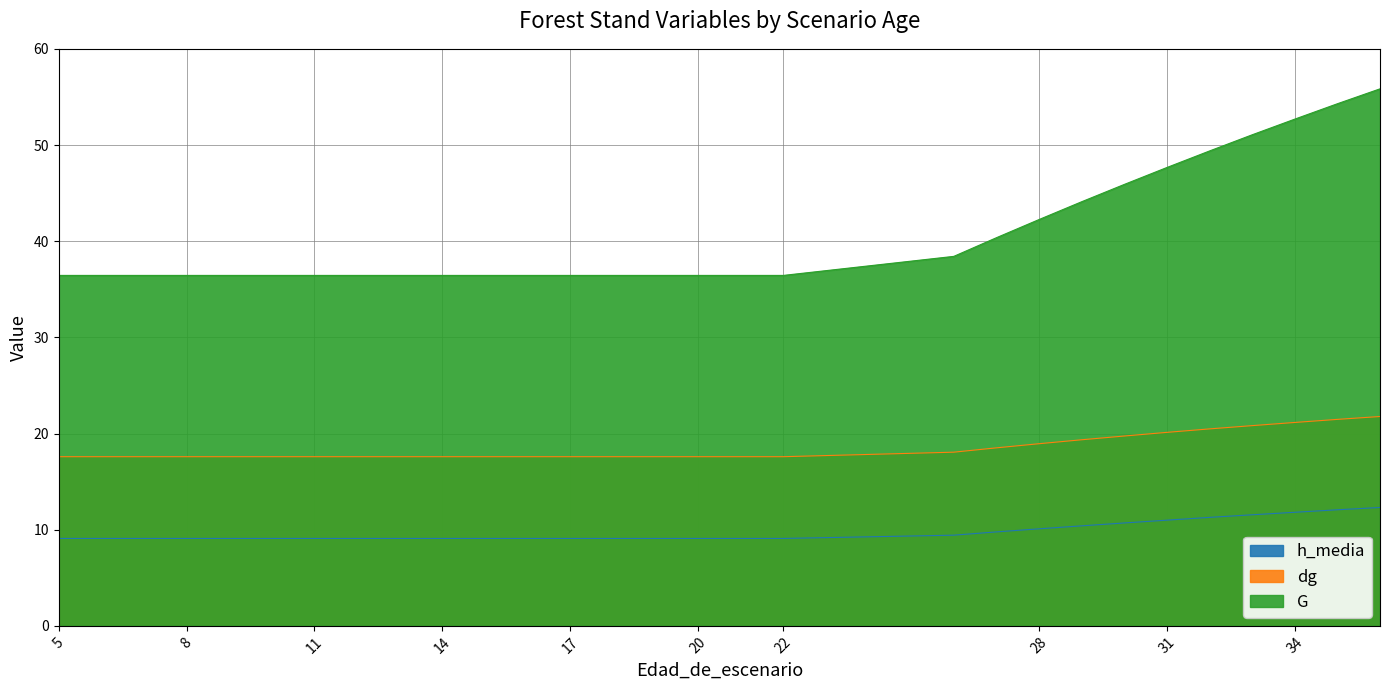

What is the spread (max minus min) of values at 9?

27.3